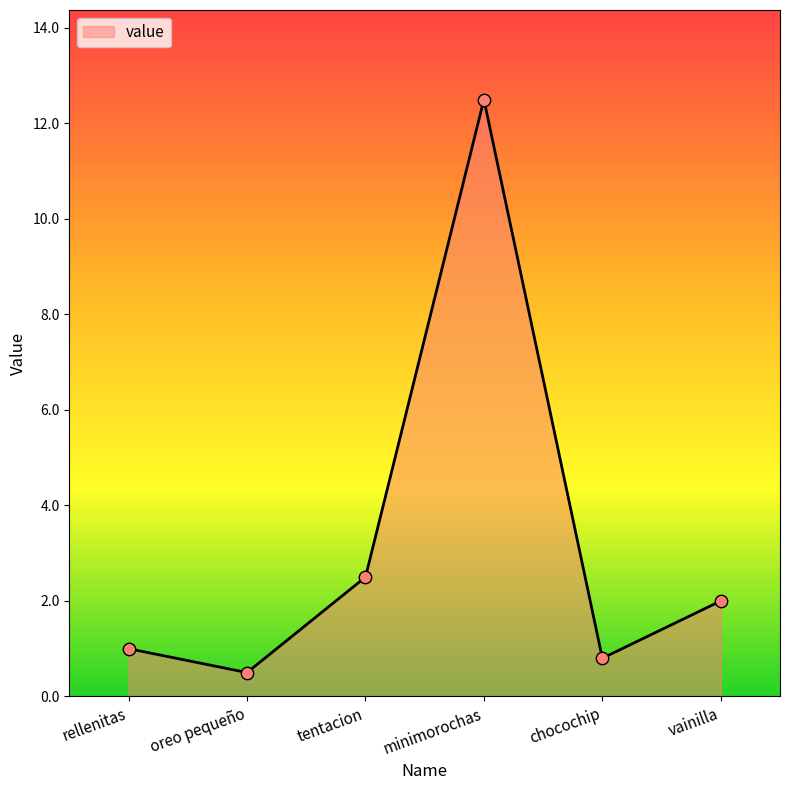

Between tentacion and rellenitas, which is larger?

tentacion